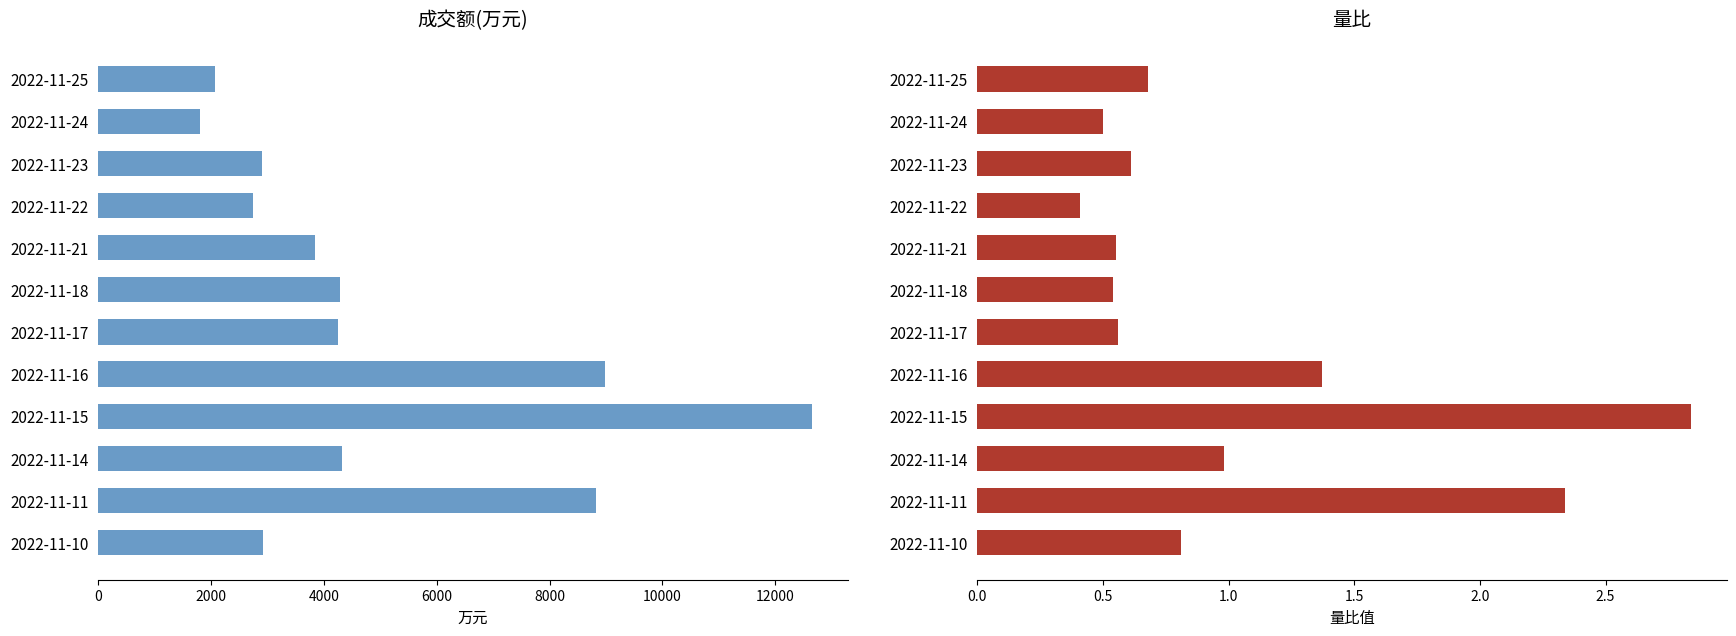

List the series in order of their peak value, highest first.

成交额(万元), 量比